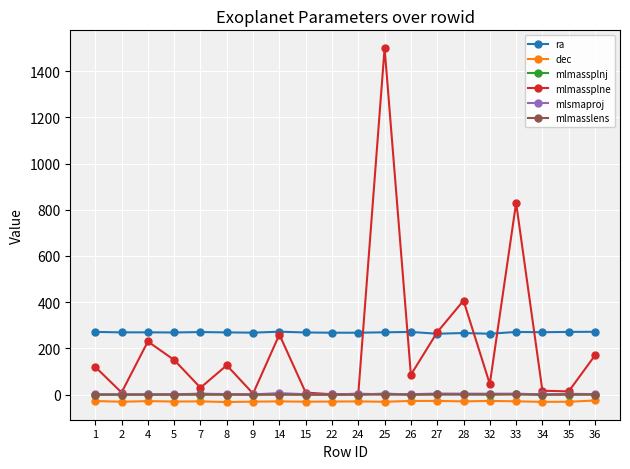

What is the difference between the mlmasslens values at 14 and 33?

0.3